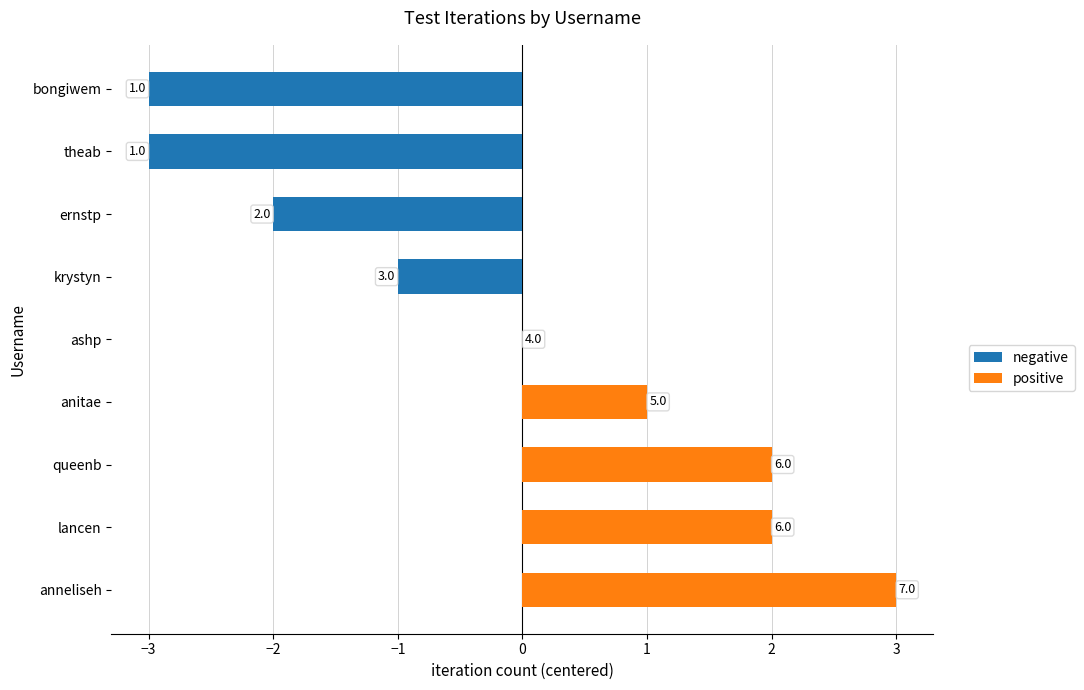

Are the bars horizontal?

Yes